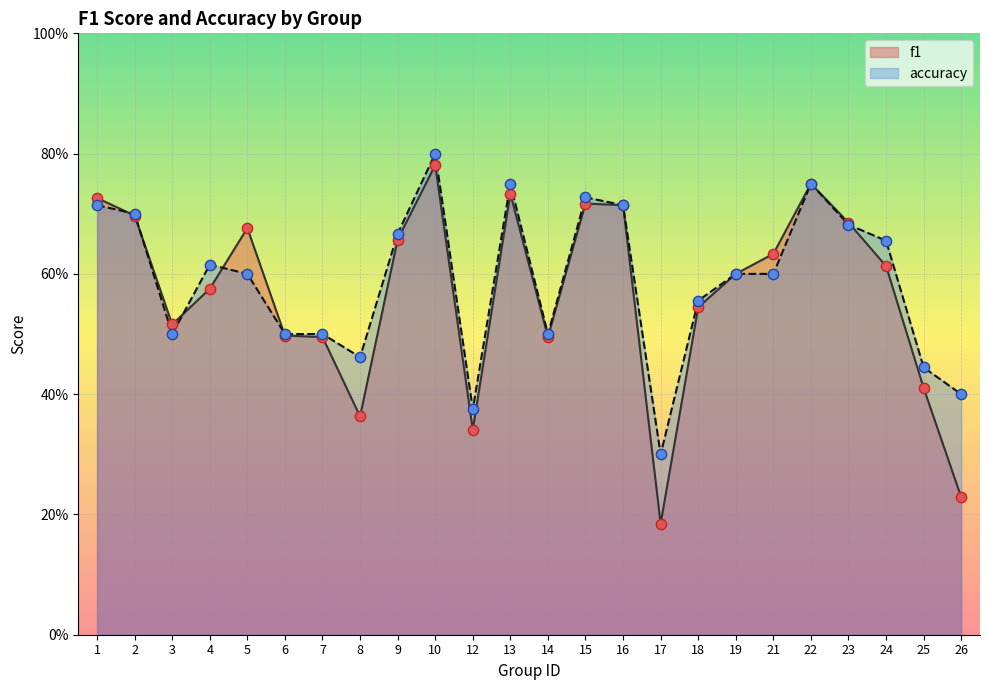

Which series has the widest spread of Y values?

f1